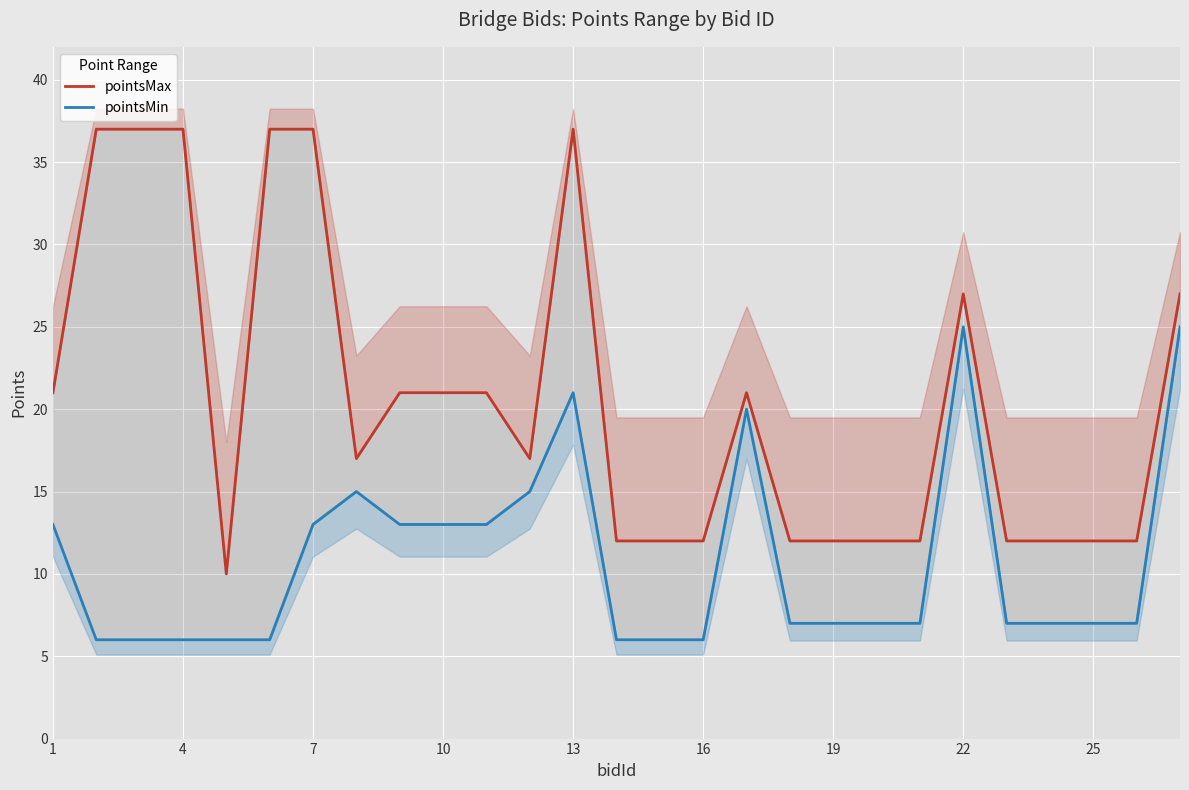

At which label does pointsMin reach its minimum?

4